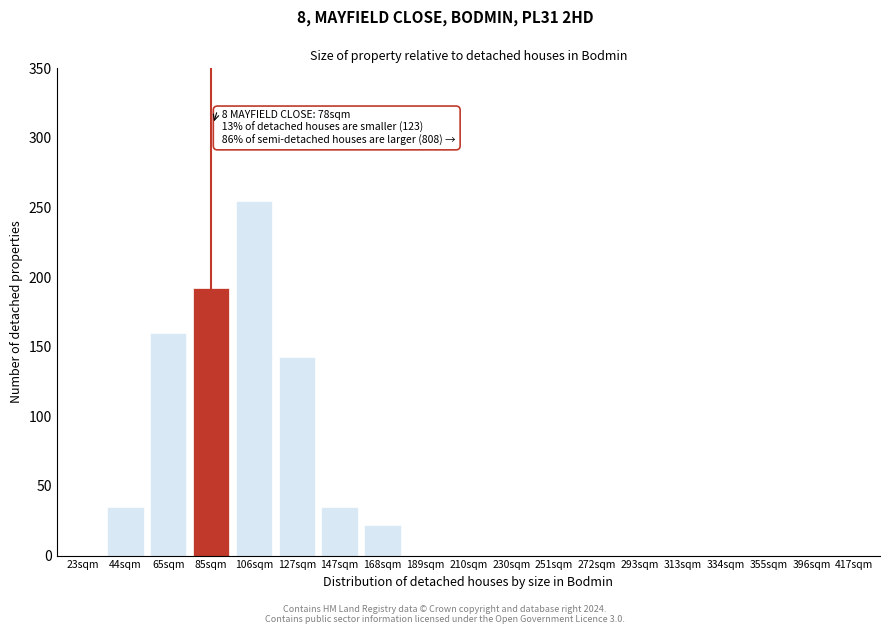

Reading right to left, extract all data points from this chart.

417sqm=0	396sqm=0	355sqm=0	334sqm=0	313sqm=0	293sqm=0	272sqm=0	251sqm=0	230sqm=0	210sqm=0	189sqm=0	168sqm=22	147sqm=35	127sqm=143	106sqm=255	85sqm=192	65sqm=160	44sqm=35	23sqm=0